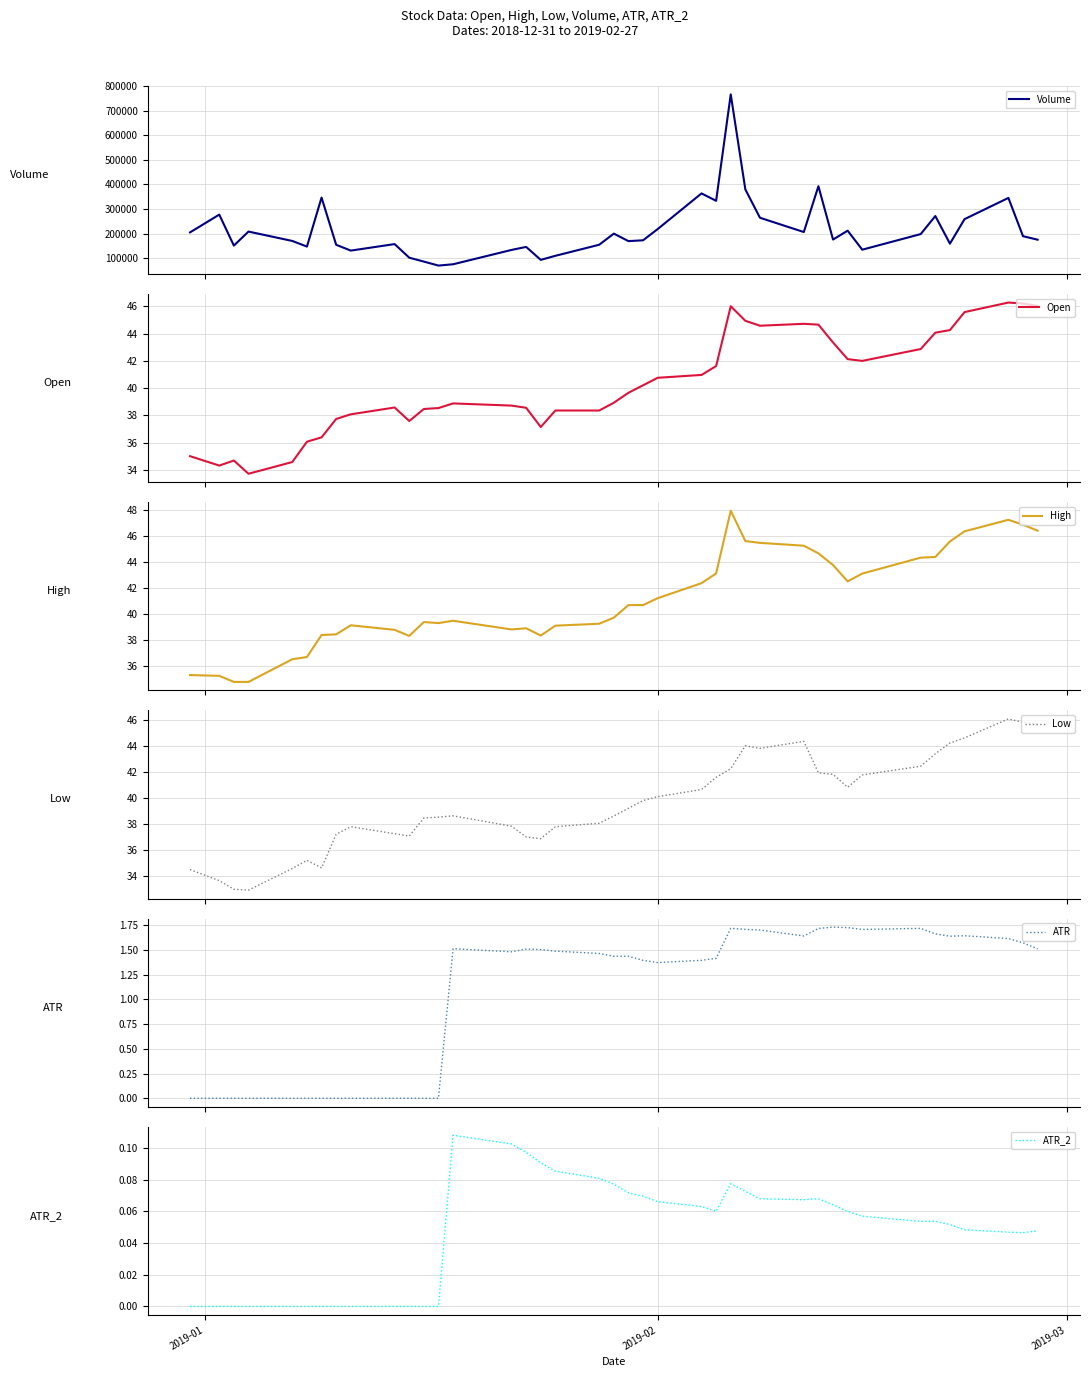

The Low series shows 75.0 at 32. True or false?

False